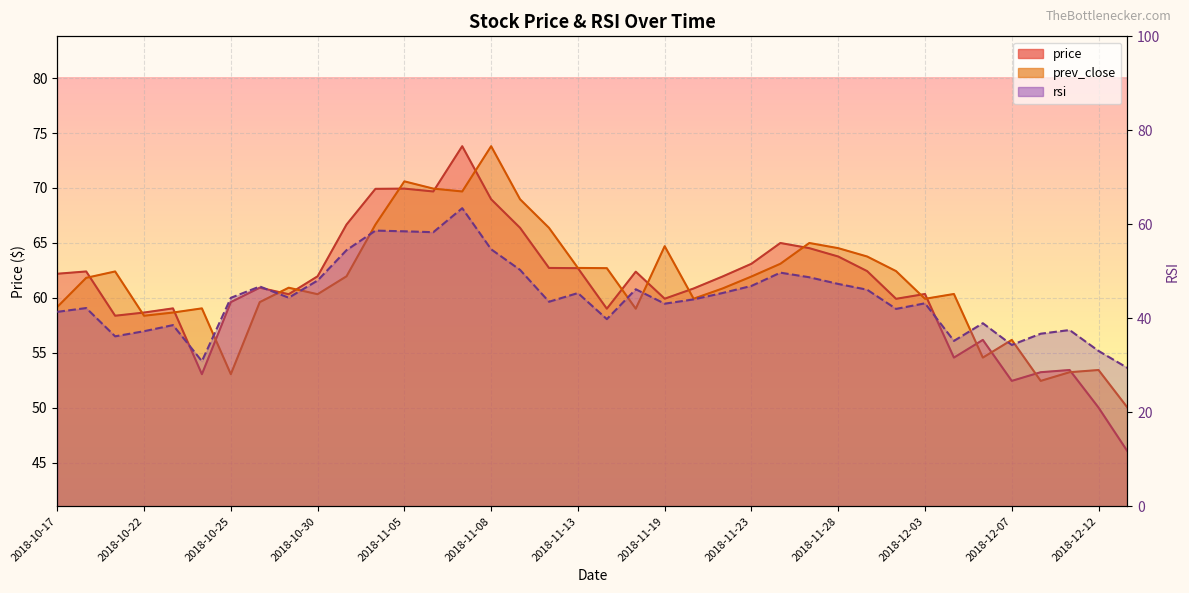

At how many categories does at least one series exceed 32?

38